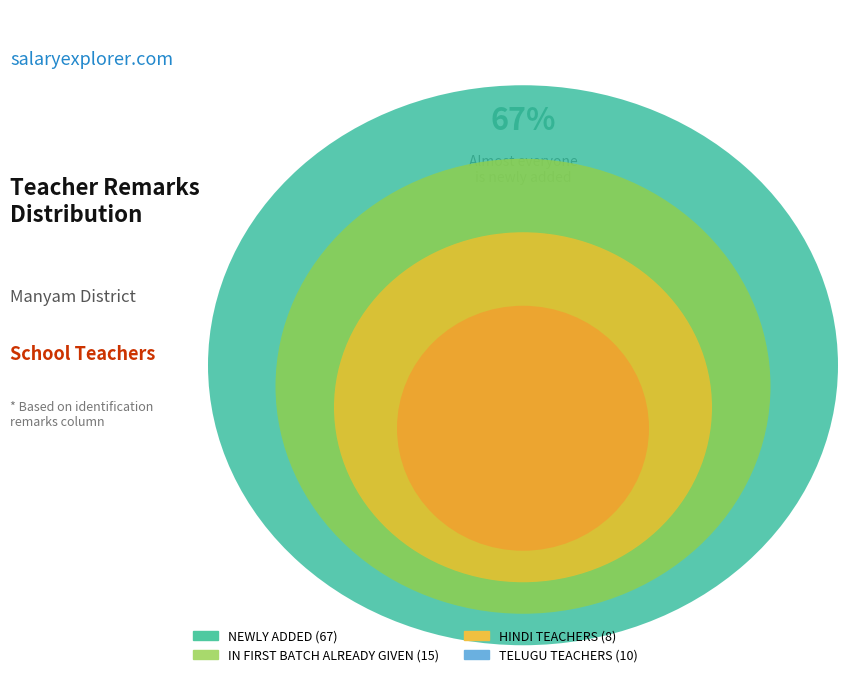

Is TELUGU TEACHERS the majority of the pie?

No